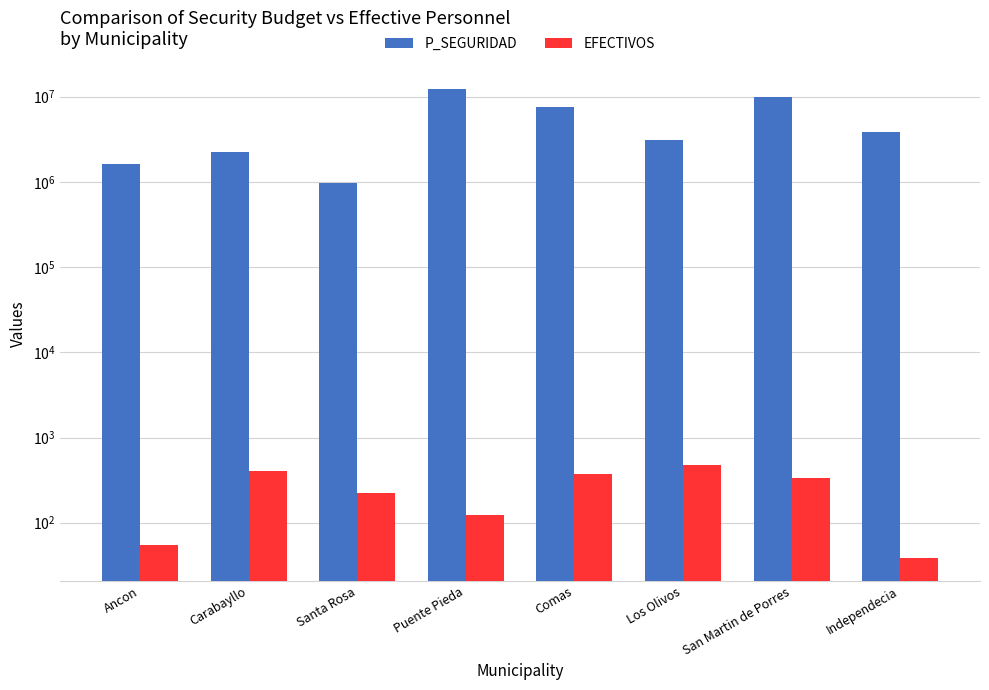

Which has a higher value, Santa Rosa or Ancon?

Ancon